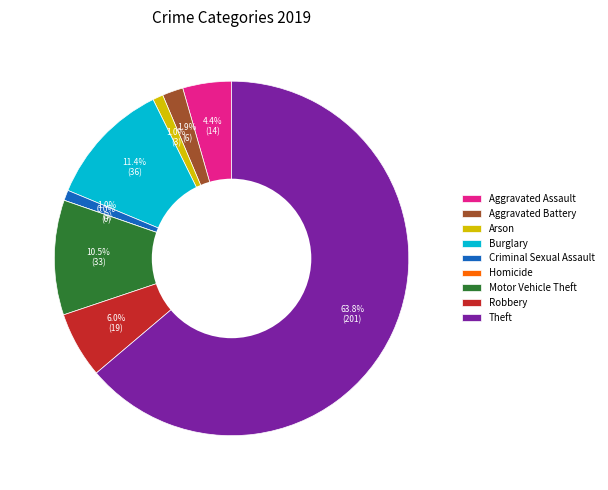

What is the change in value from Burglary to Theft?

+165